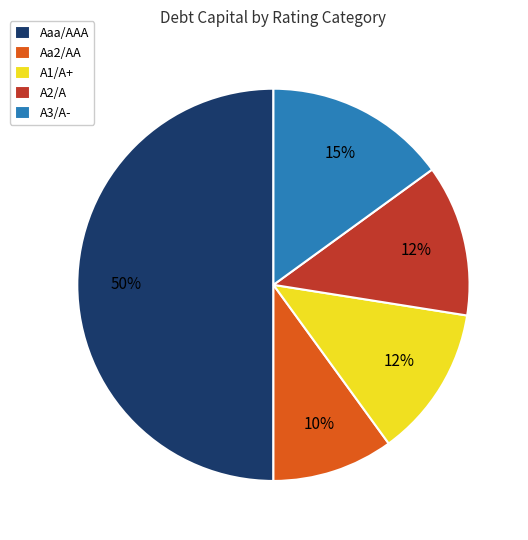

Does A3/A- account for over 50% of the chart?

No